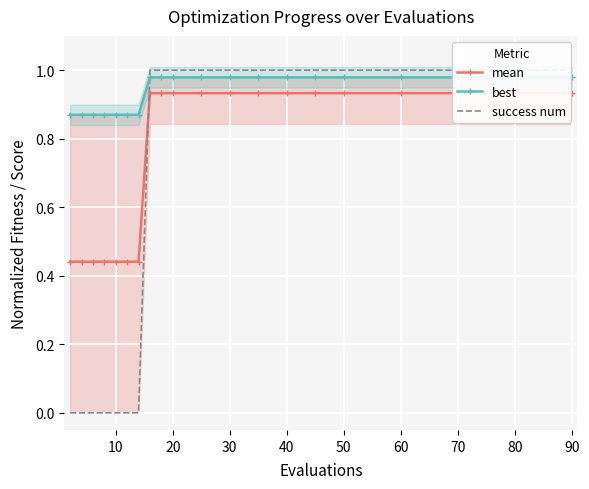

How many data points in success num are less than 1?

7